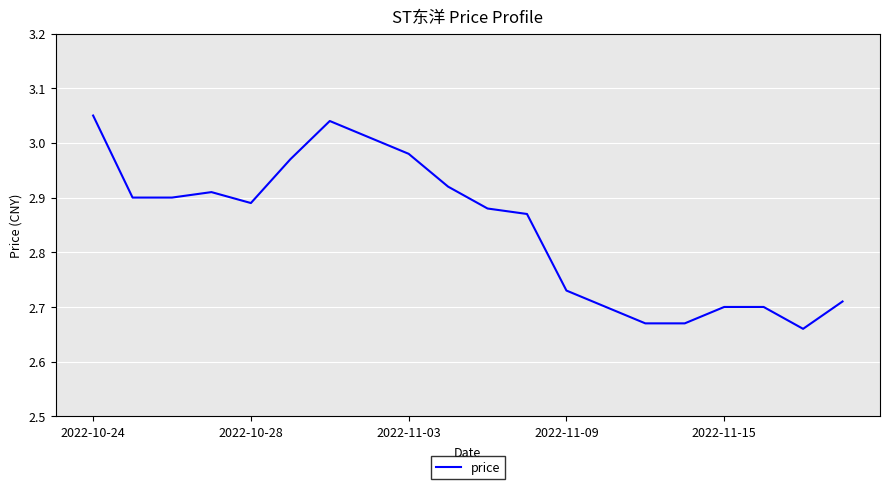

What is the difference between the maximum and minimum values?

0.4